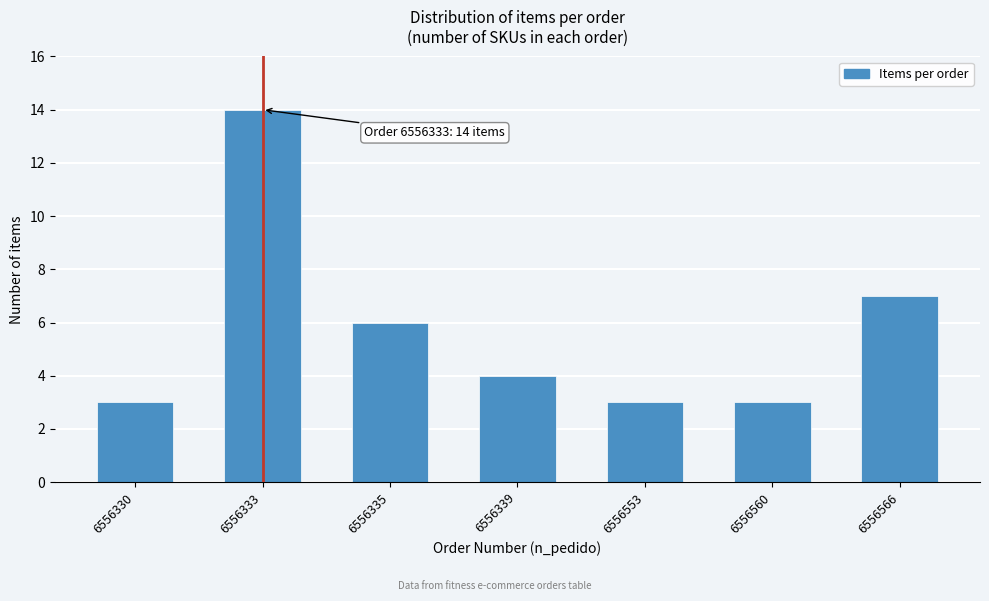

Reading left to right, extract all data points from this chart.

3	14	6	4	3	3	7